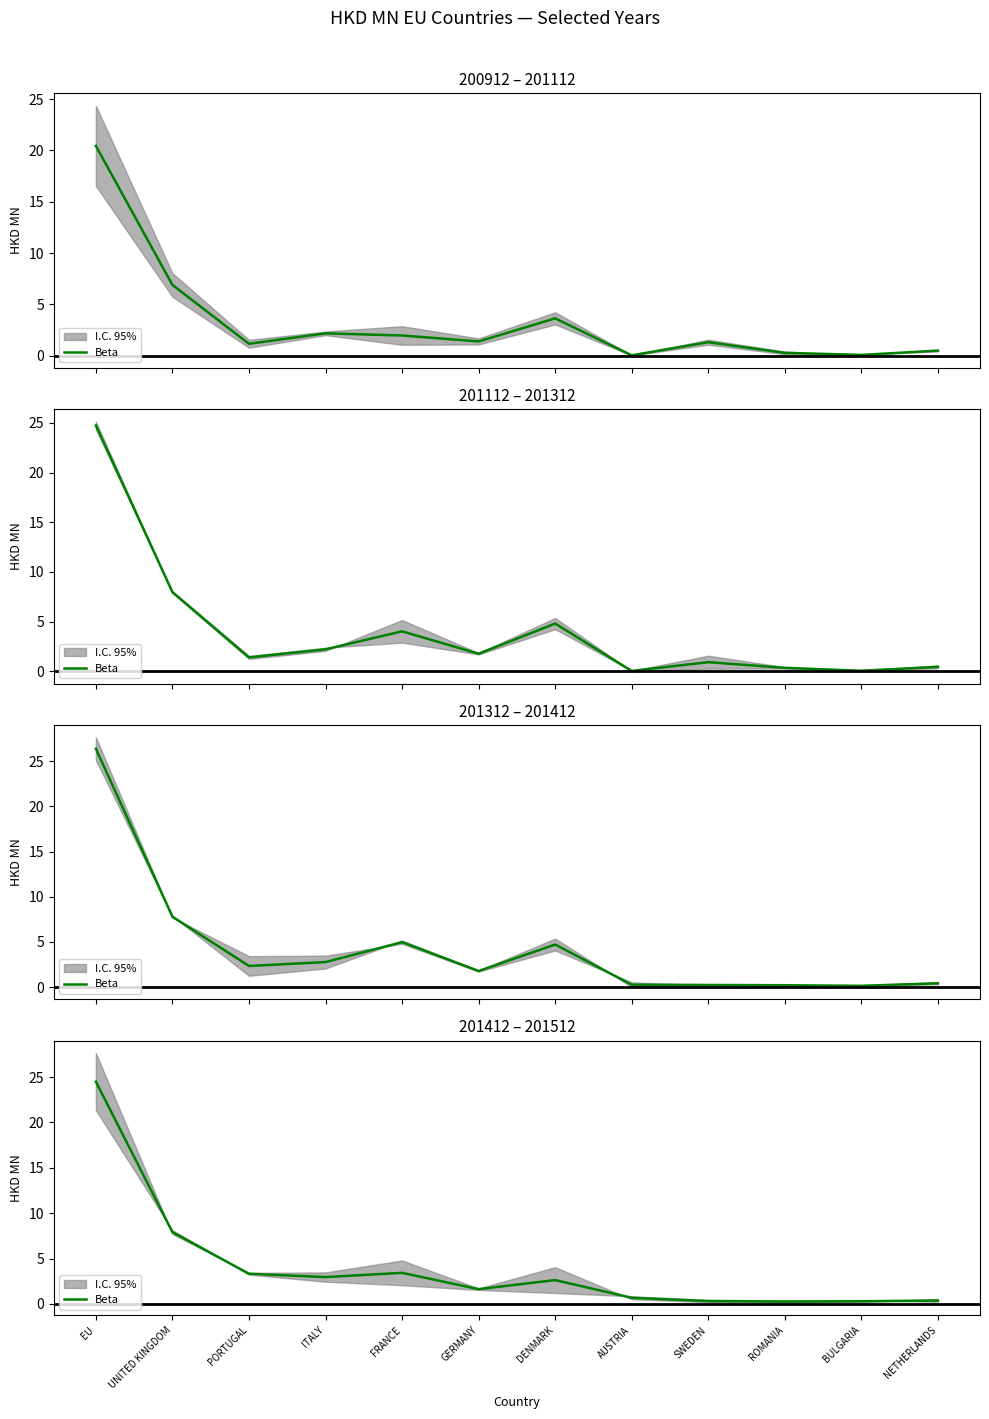

How many data points are less than 2?

6